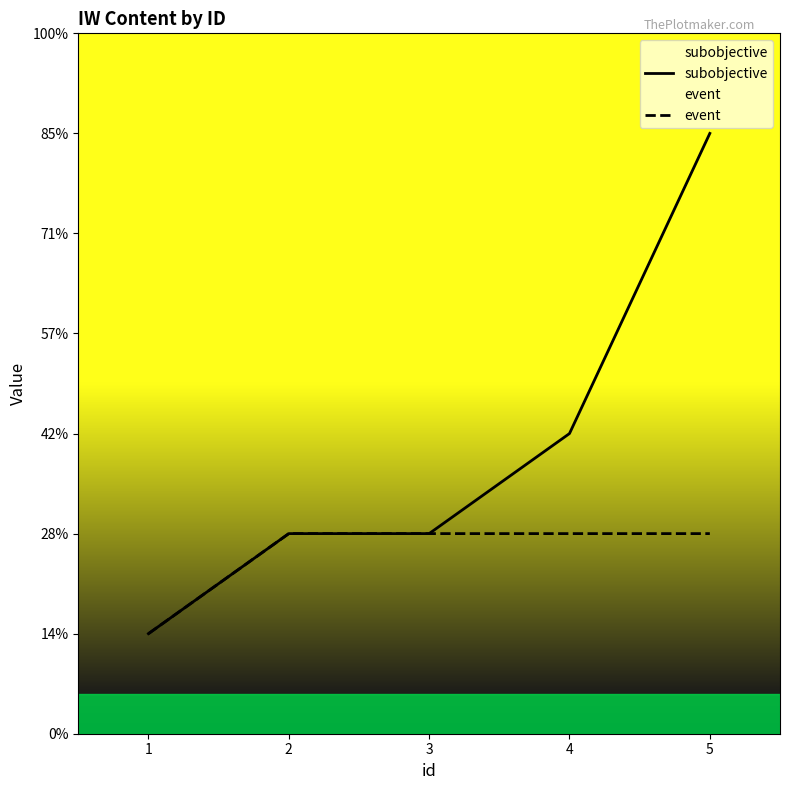

At which category is the sum across all series the highest?

5